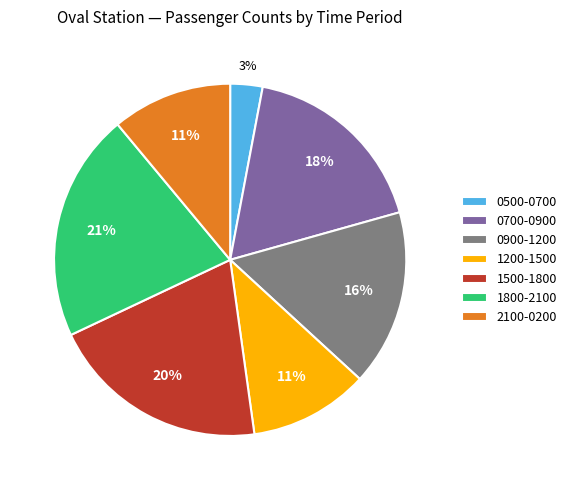

Which category has the biggest portion of the pie?

1800-2100